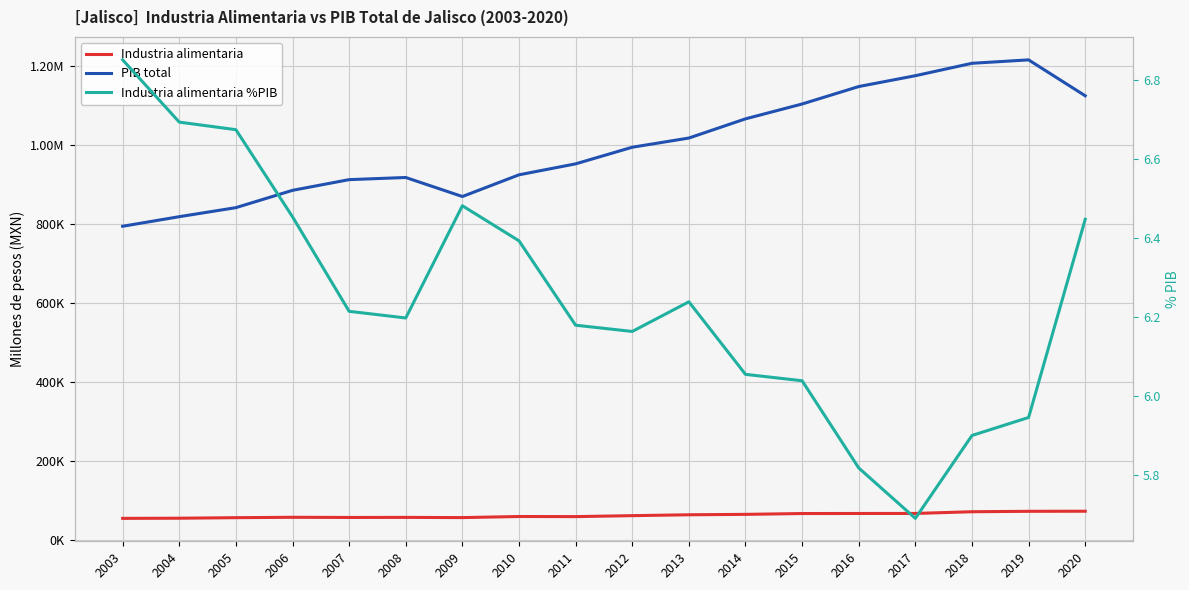

The value of PIB total at 2007 is 607118.6. True or false?

False